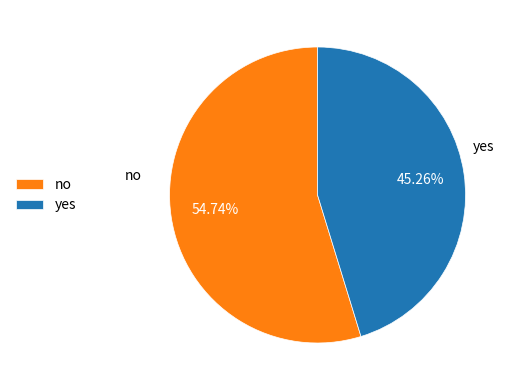

To the nearest percent, what is the average slice percentage?

50%